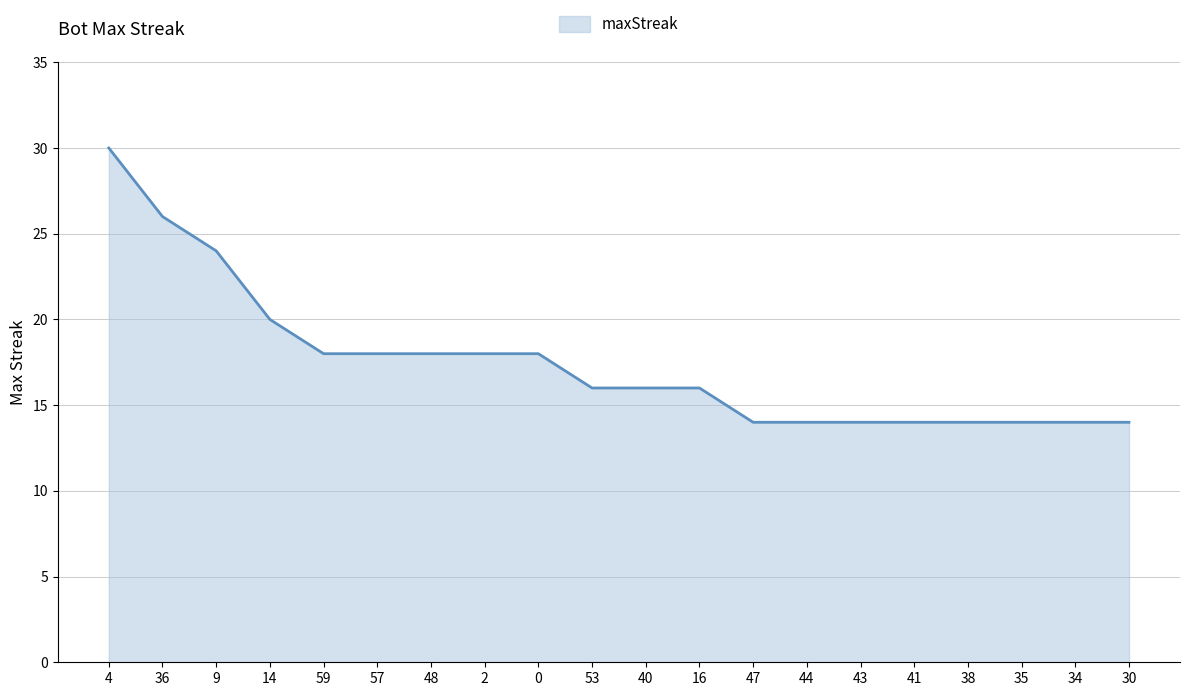

Where does the data first go above 16?

4